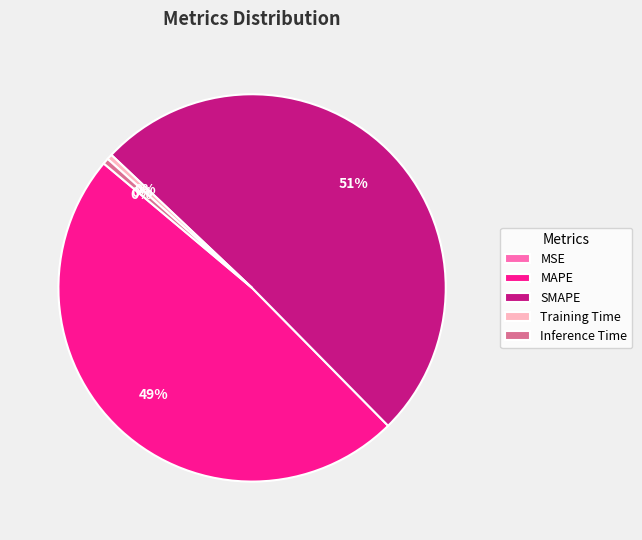

To the nearest percent, what is the difference between the largest and smallest slice percentages?

51%